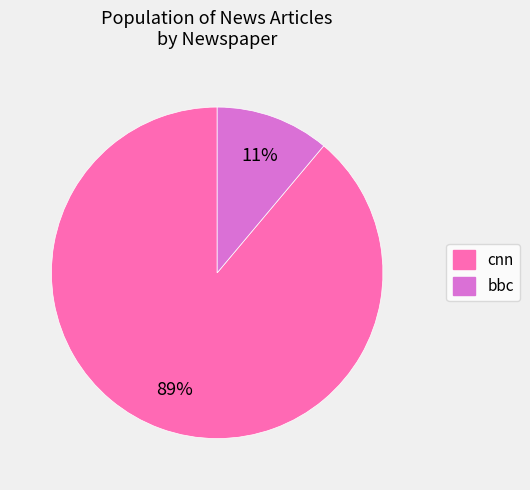

To the nearest percent, what is the average slice percentage?

50%